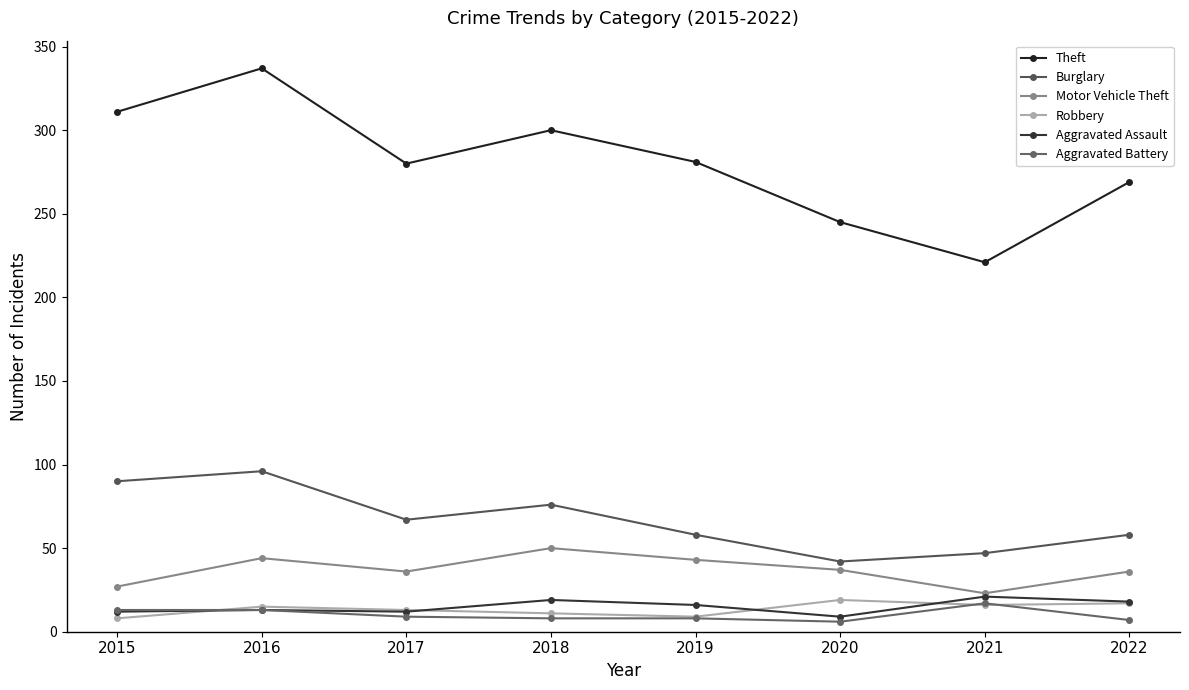

What is the maximum value shown in the chart?

337